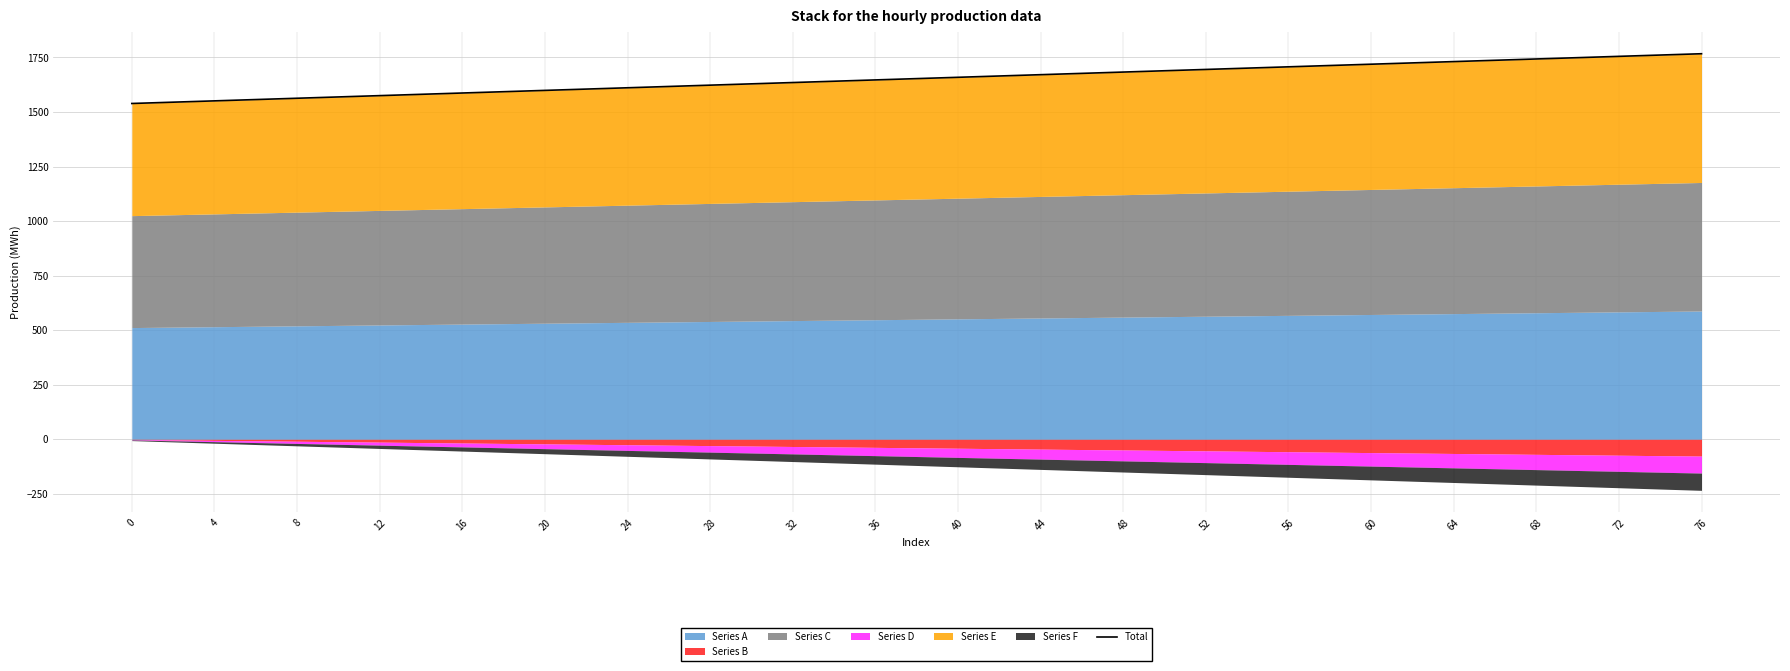

List the labels in order of value, largest first.

76, 72, 68, 64, 60, 56, 52, 48, 44, 40, 36, 32, 28, 24, 20, 16, 12, 8, 4, 0